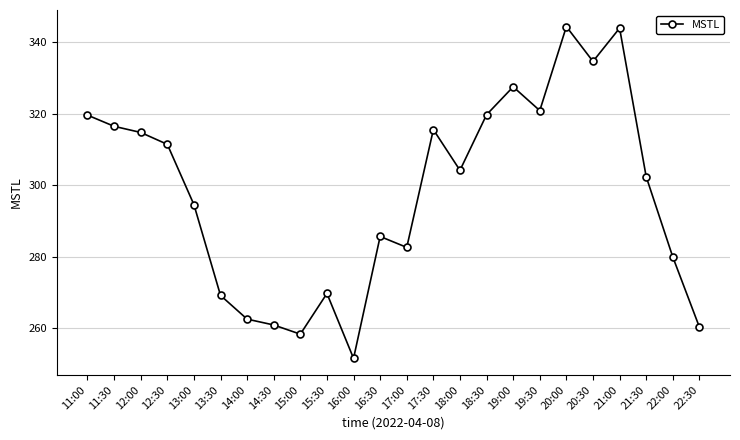

At which label is the value closest to 297?

13:00